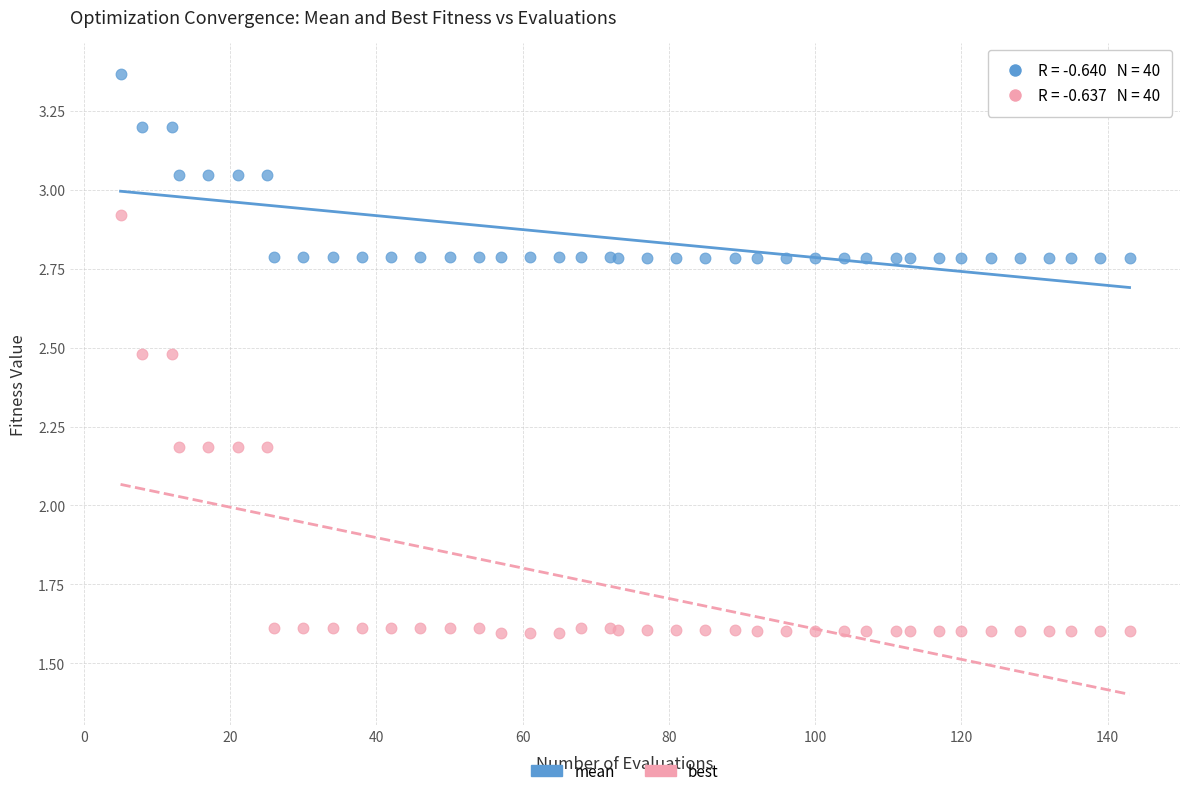

Which series has the largest Y range (max minus min)?

best